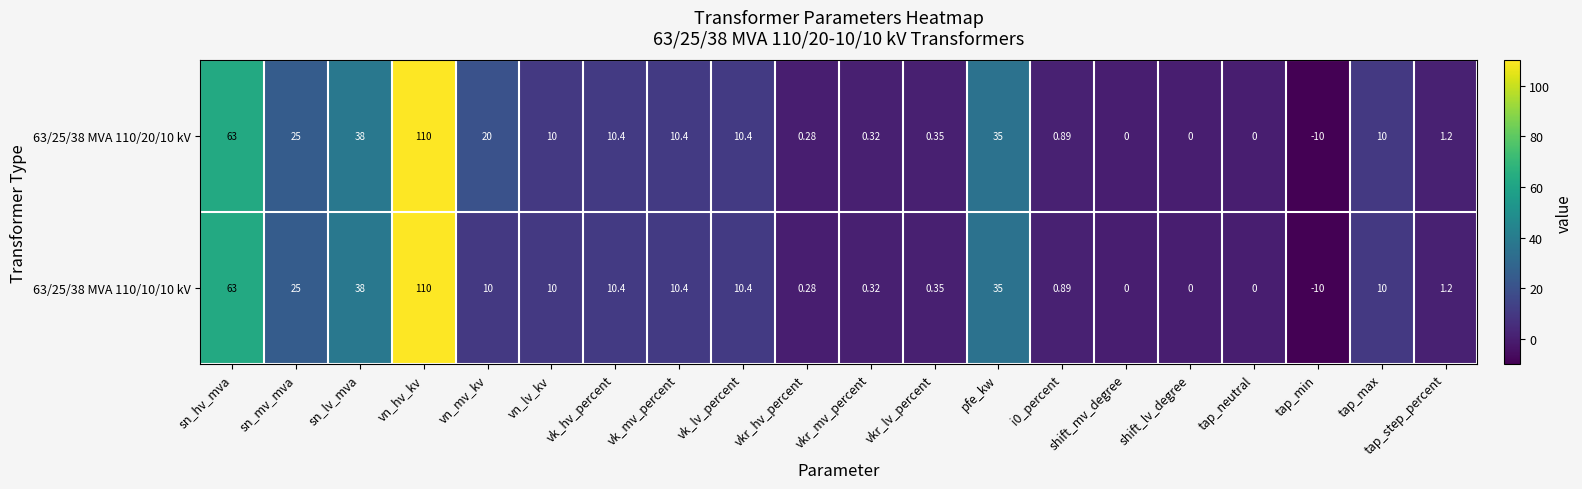

At which label does 63/25/38 MVA 110/20/10 kV reach its minimum?

tap_min